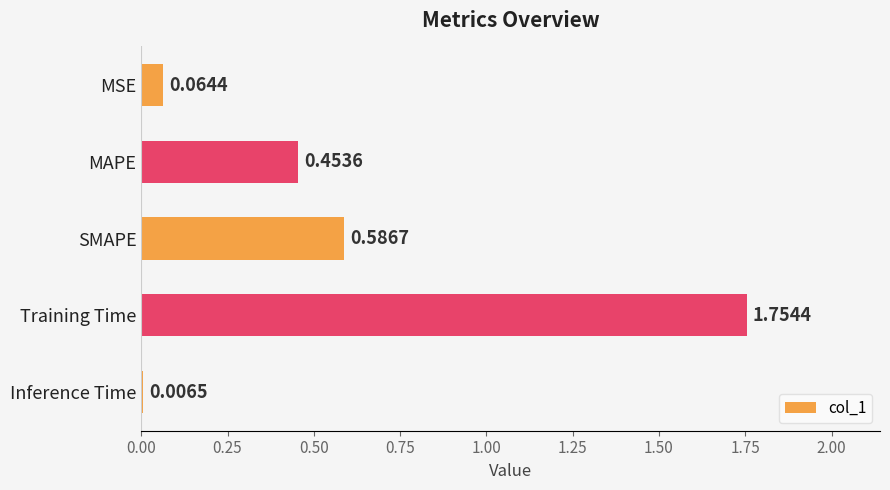

At which category does the chart reach its peak across all series?

Training Time